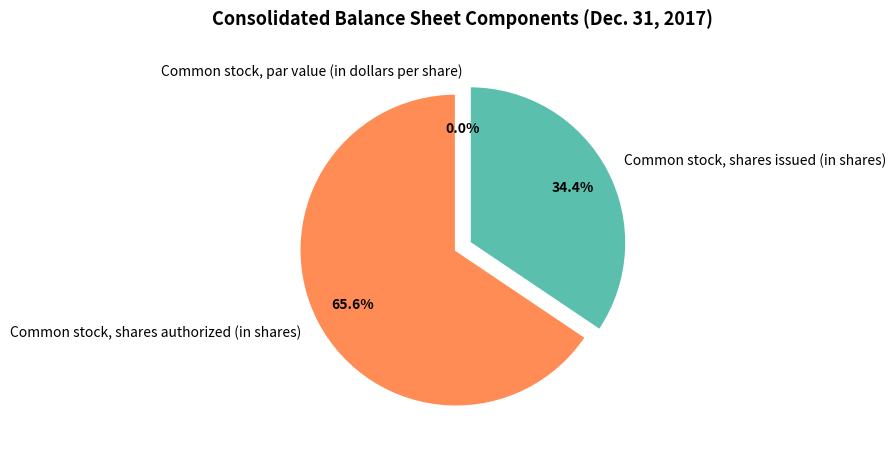

Is there any slice that represents more than half of the pie?

Yes